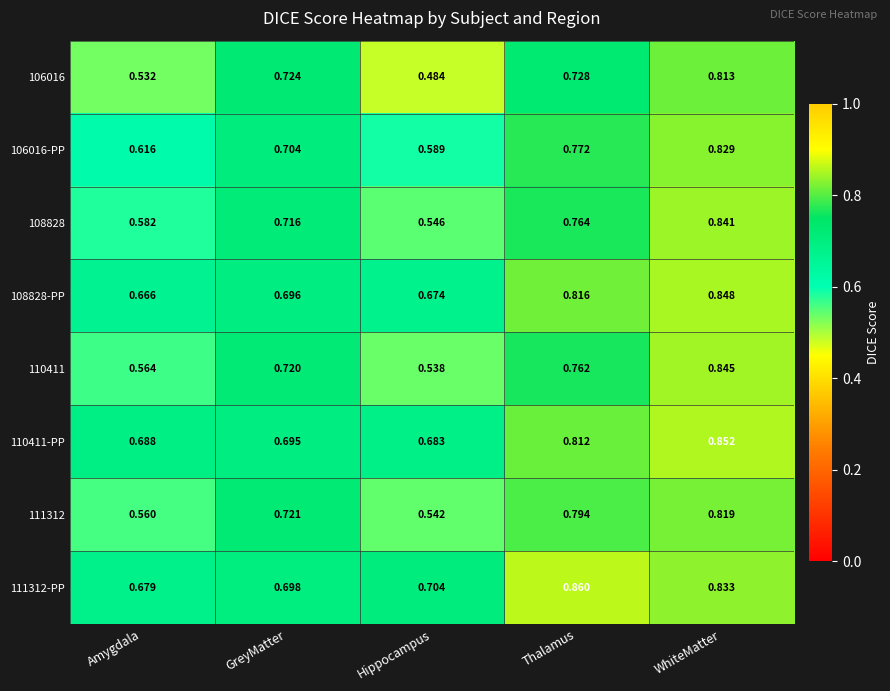

At which category is the sum across all series the highest?

WhiteMatter